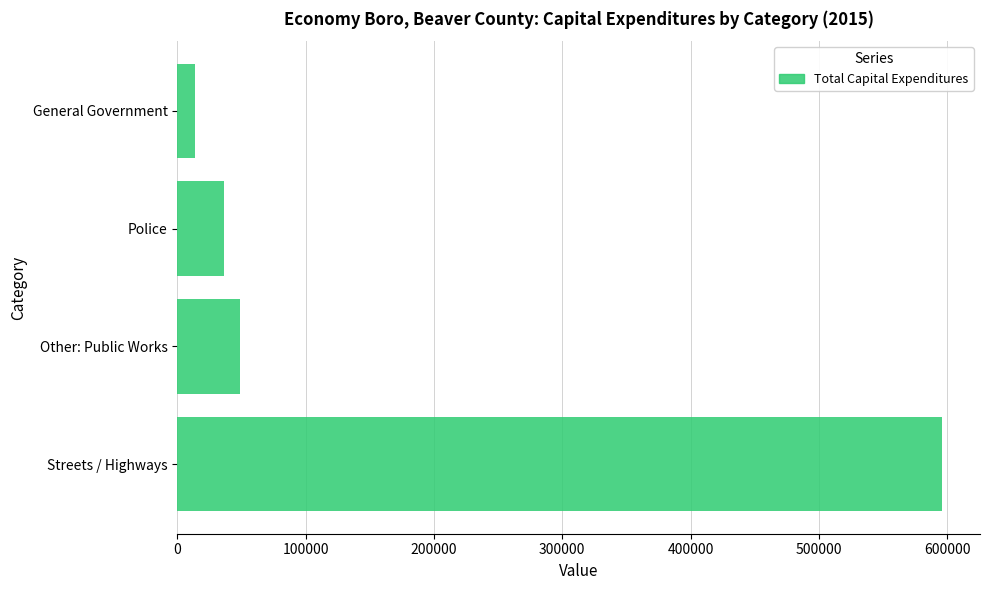

What is the maximum value shown in the chart?

595682